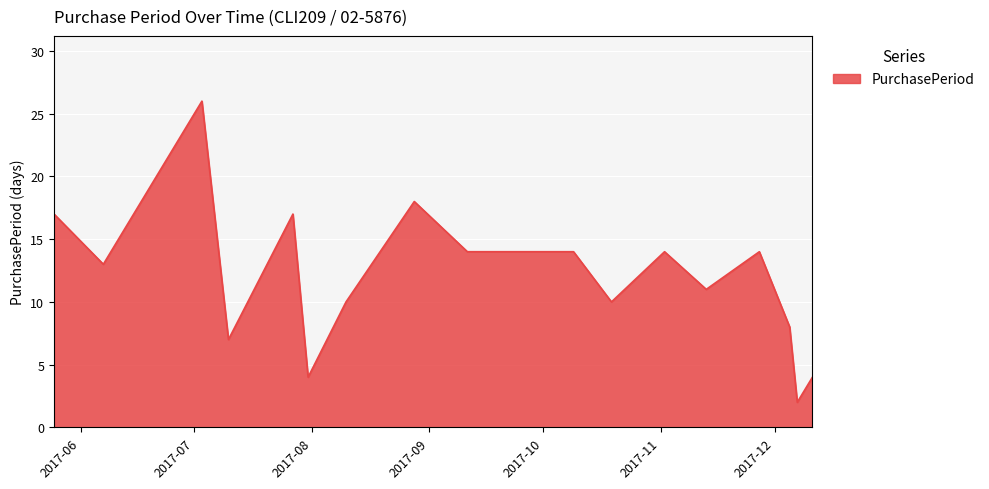

What is the difference between the maximum and minimum values?

24